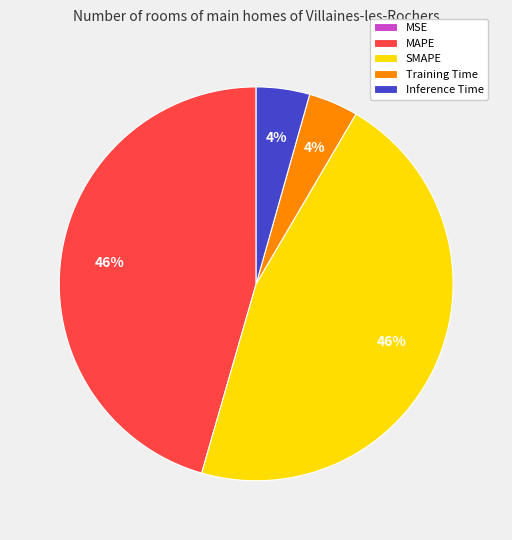

Which has a higher value, MAPE or Training Time?

MAPE